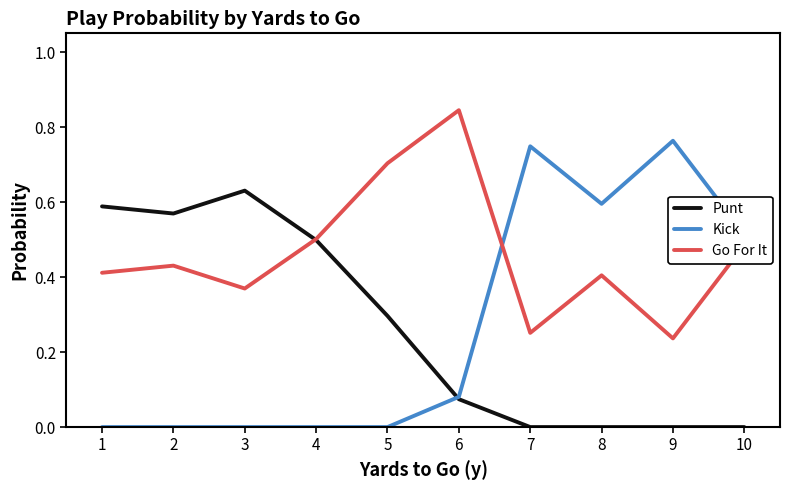

Which series has the largest total across all categories?

Go For It